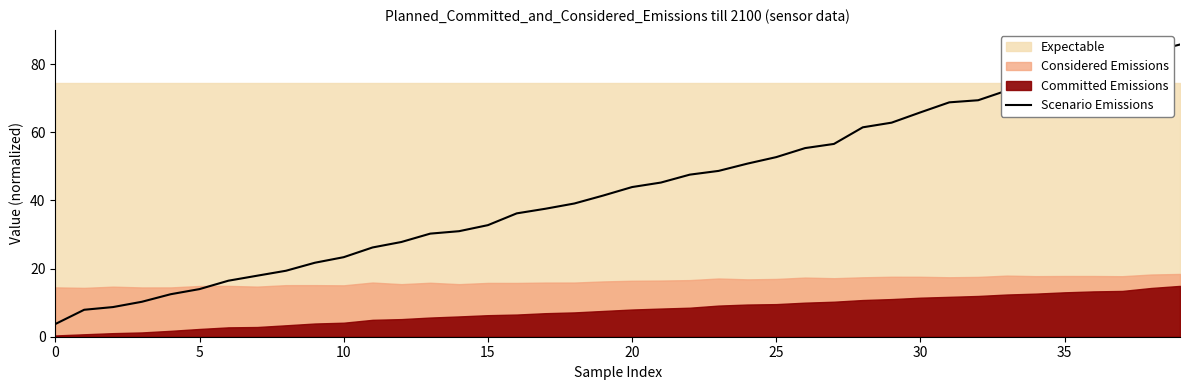

At which label does Scenario Emissions first exceed 43?

20